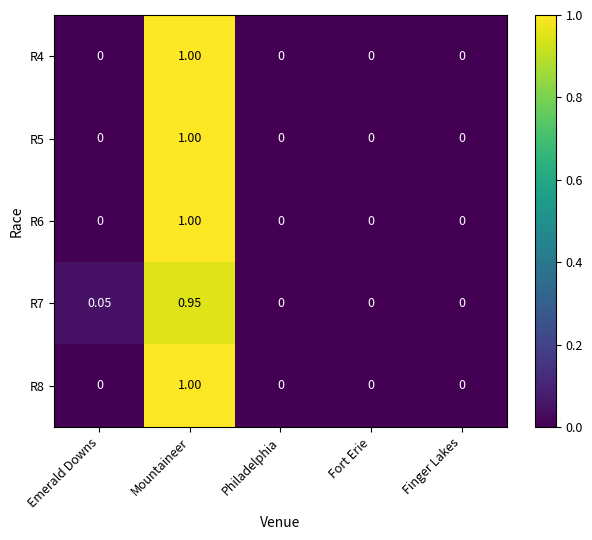

At which category is the sum across all series the highest?

Mountaineer